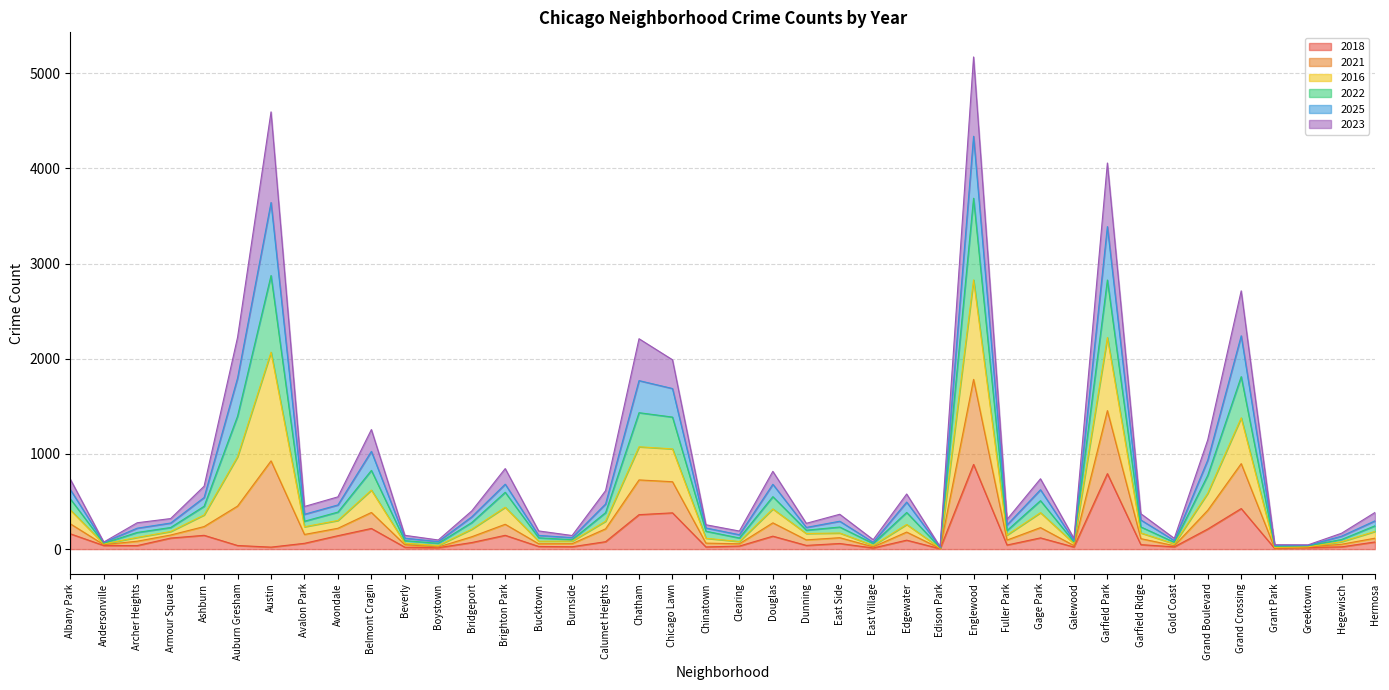

What is the value of the 2022 point at the 8th from the left?

293